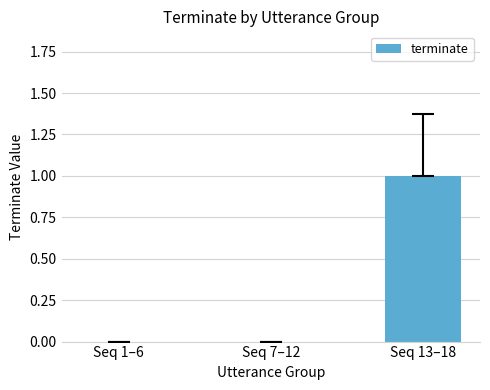

The value at Seq 7–12 is 0. True or false?

True